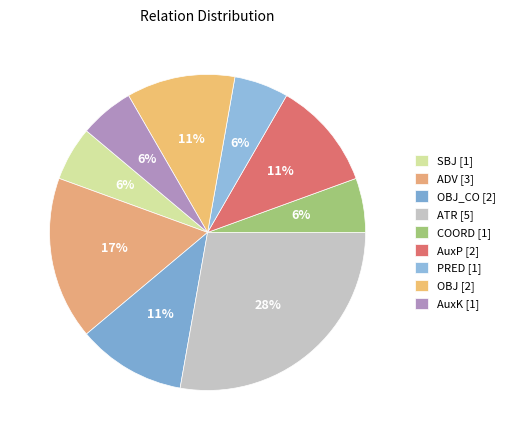

How many segments does this pie chart have?

9